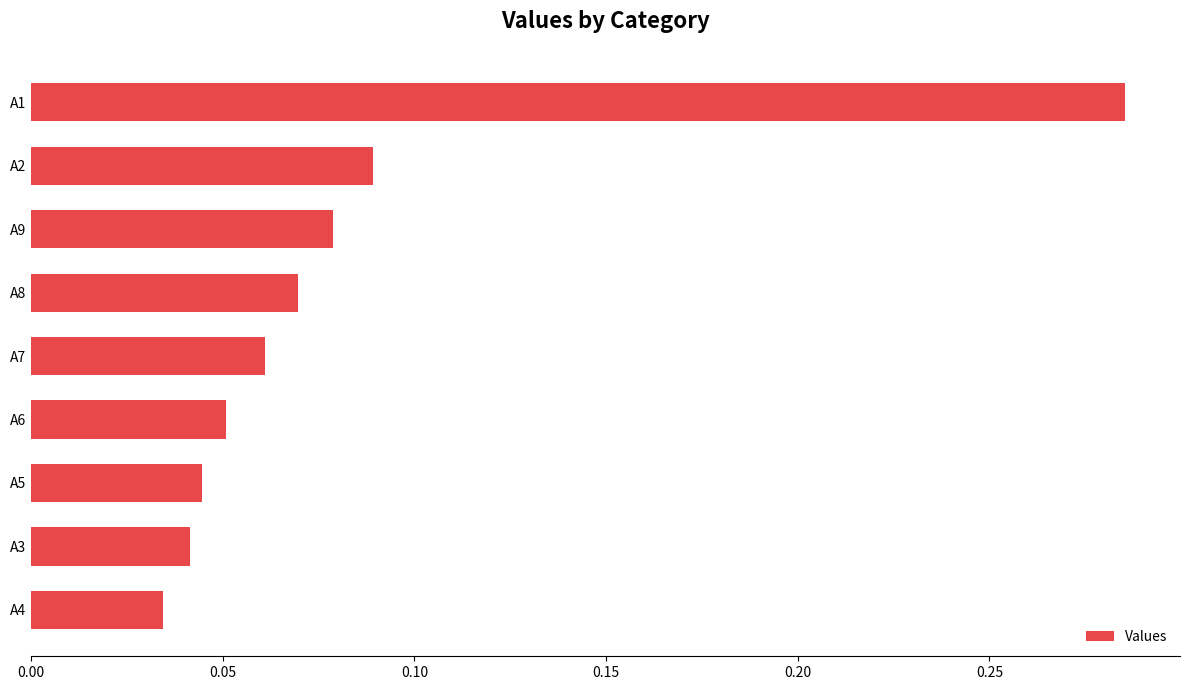

What is the sum of all values?

0.8